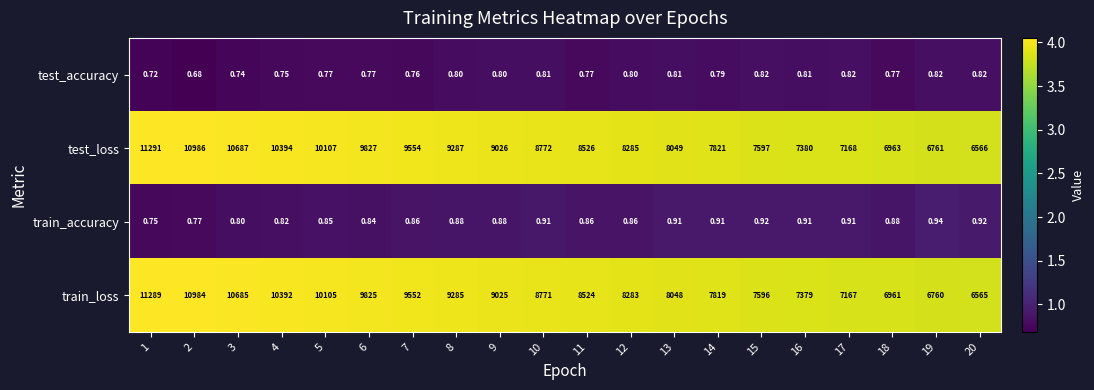

At which category is the sum across all series the highest?

1